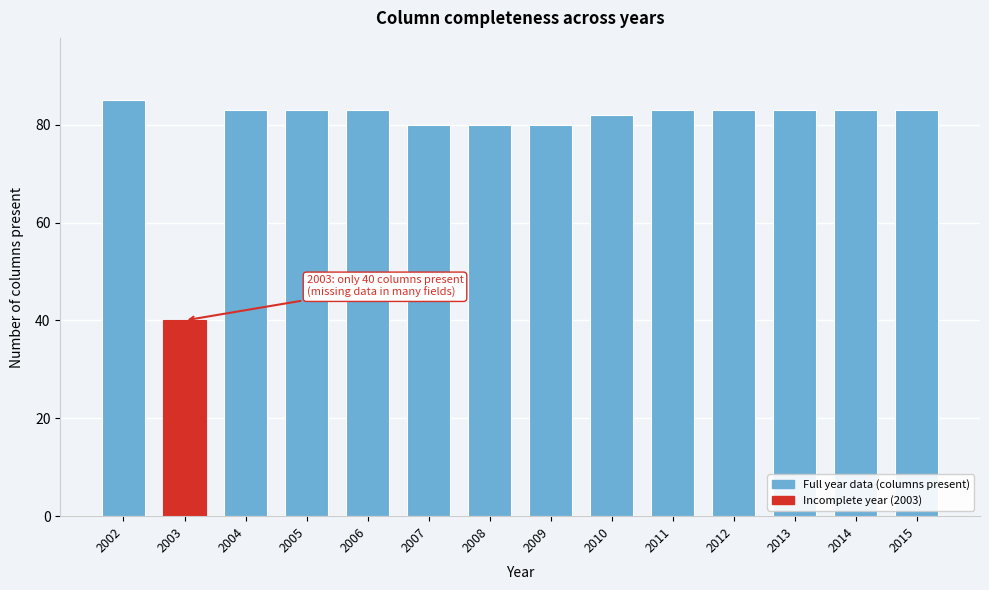

Reading right to left, transcribe all the data shown in this chart.

2015=83	2014=83	2013=83	2012=83	2011=83	2010=82	2009=80	2008=80	2007=80	2006=83	2005=83	2004=83	2003=40	2002=85